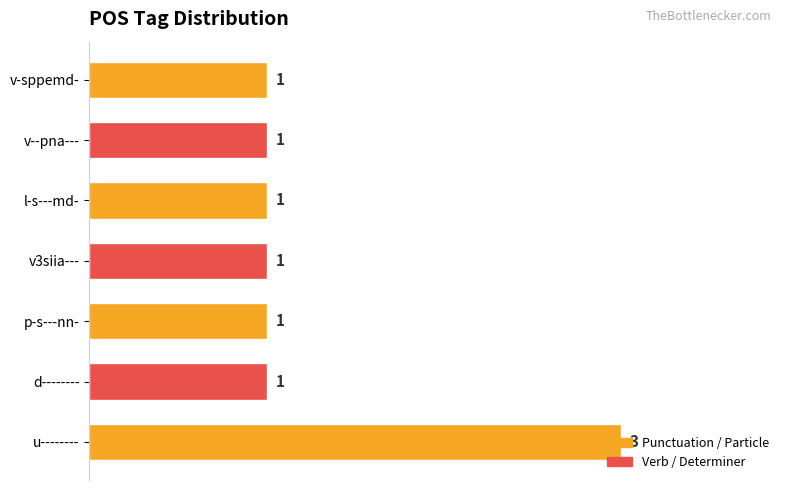

True or false: the data shows 1 at v3siia---.

True